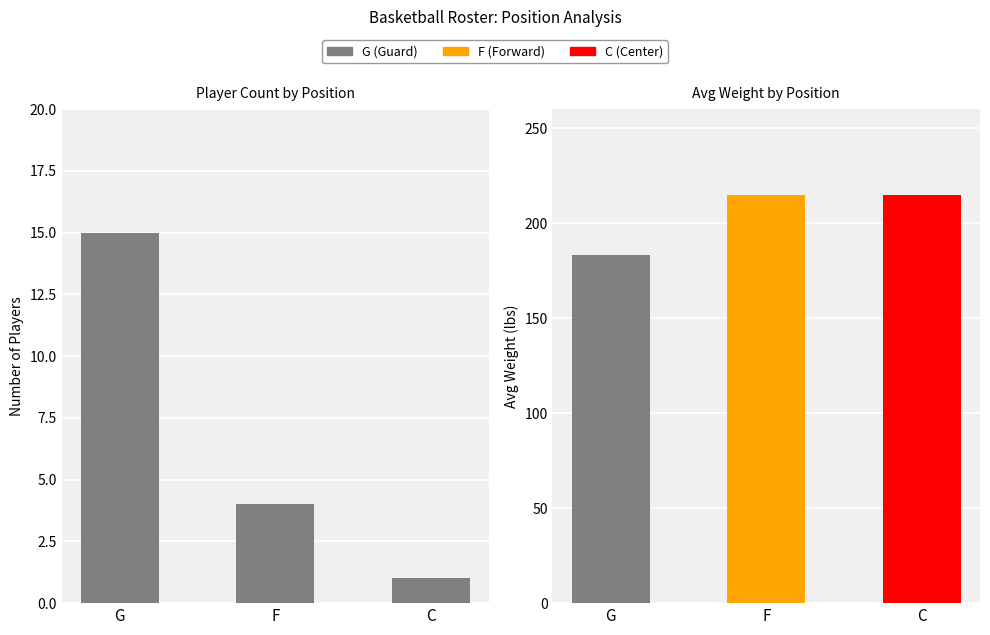

How many data points does each series have?

3